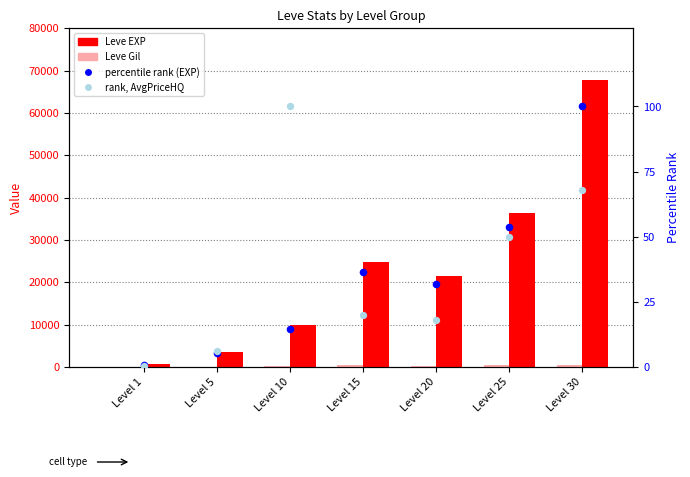

Which series contains the highest Y value?

Leve EXP